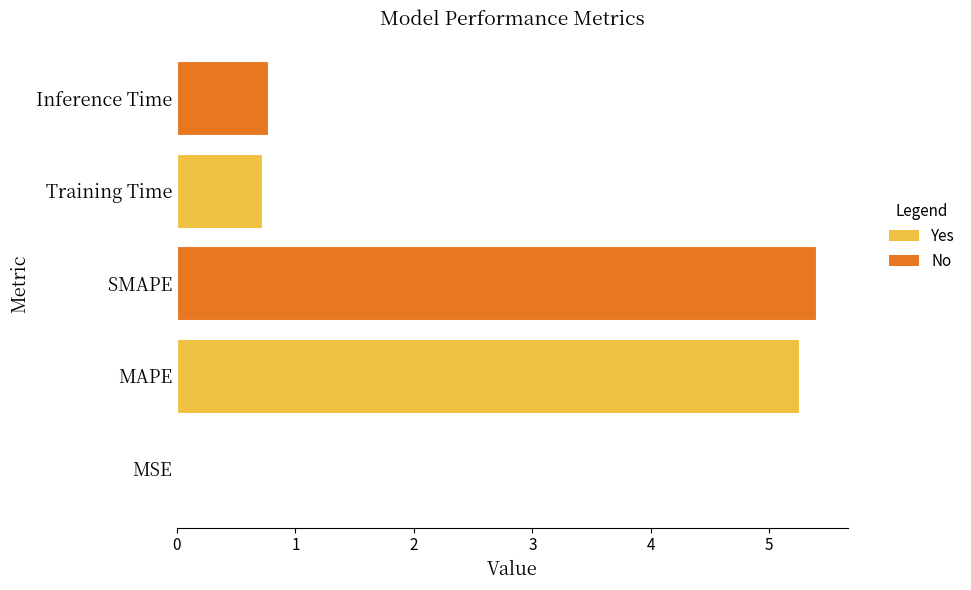

True or false: the data shows 0.4 at Training Time.

False